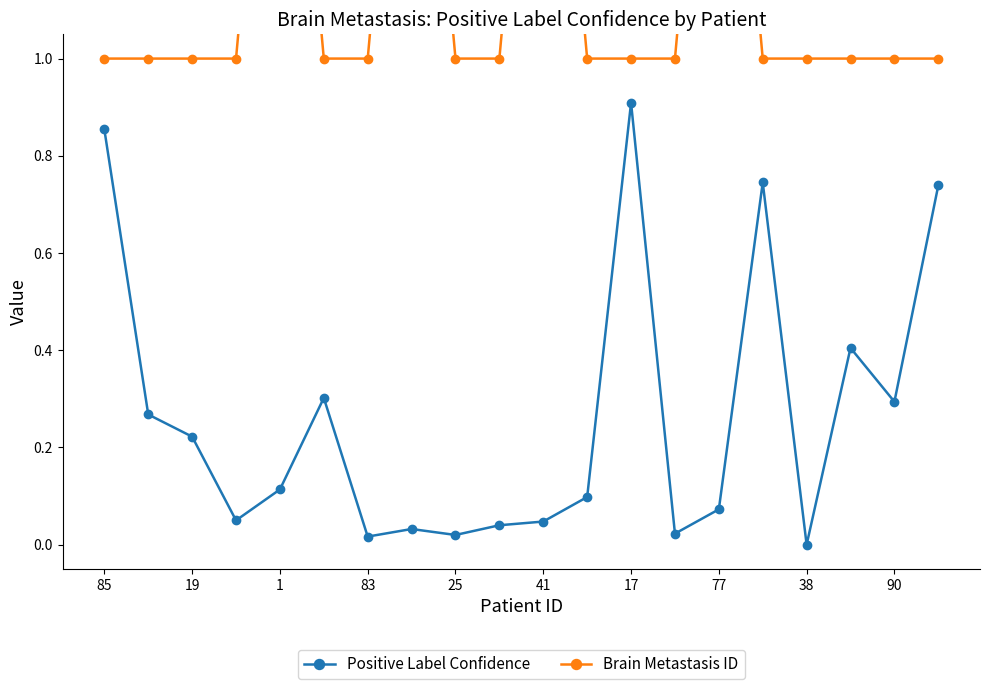

True or false: Positive Label Confidence has more than 2 points higher than both neighbors.

True